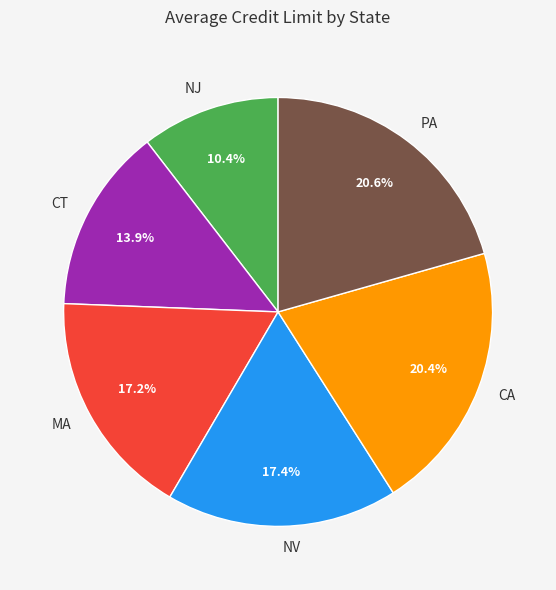

True or false: NJ accounts for 1% of the total.

False